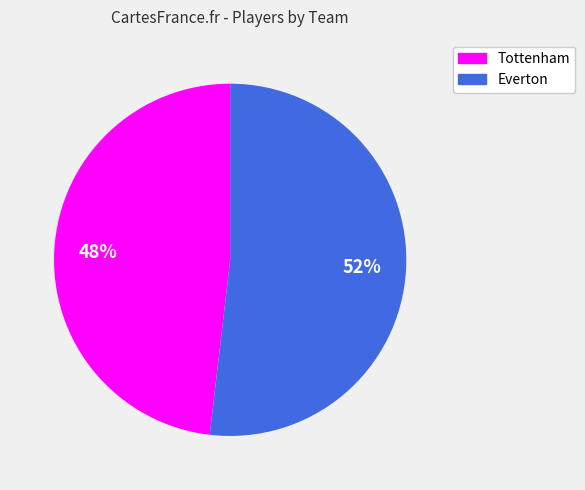

To the nearest percent, what is the difference between the largest and smallest slice percentages?

4%